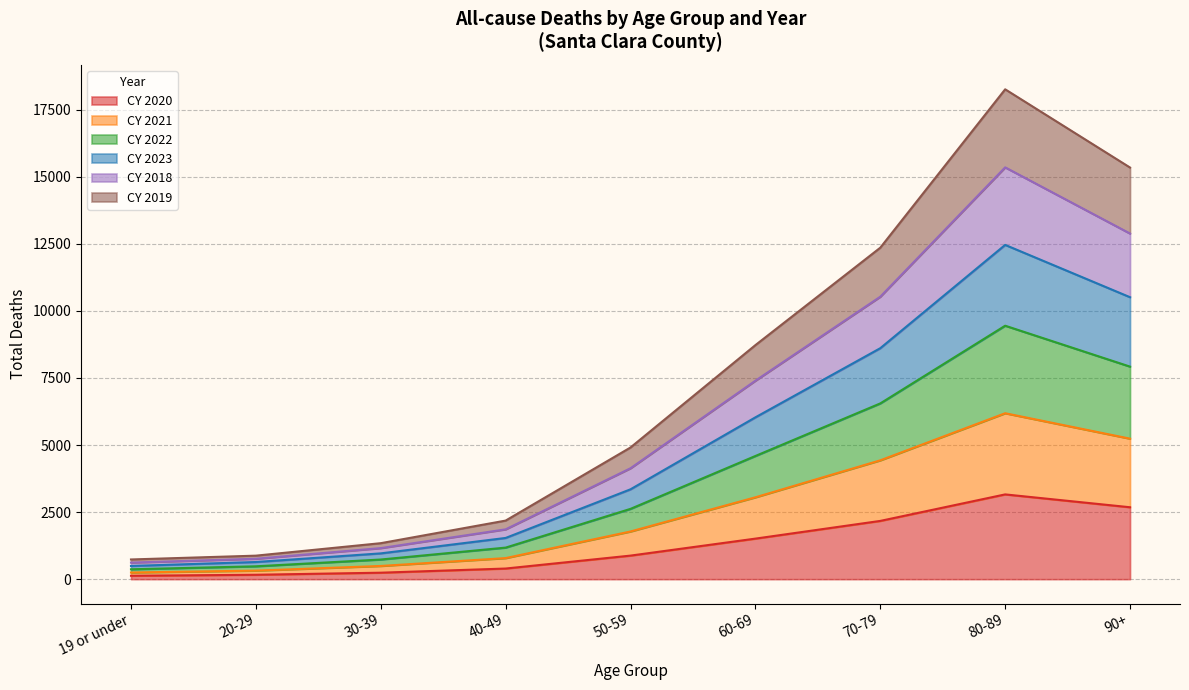

How many interior local peaks does the CY 2020 series have?

1